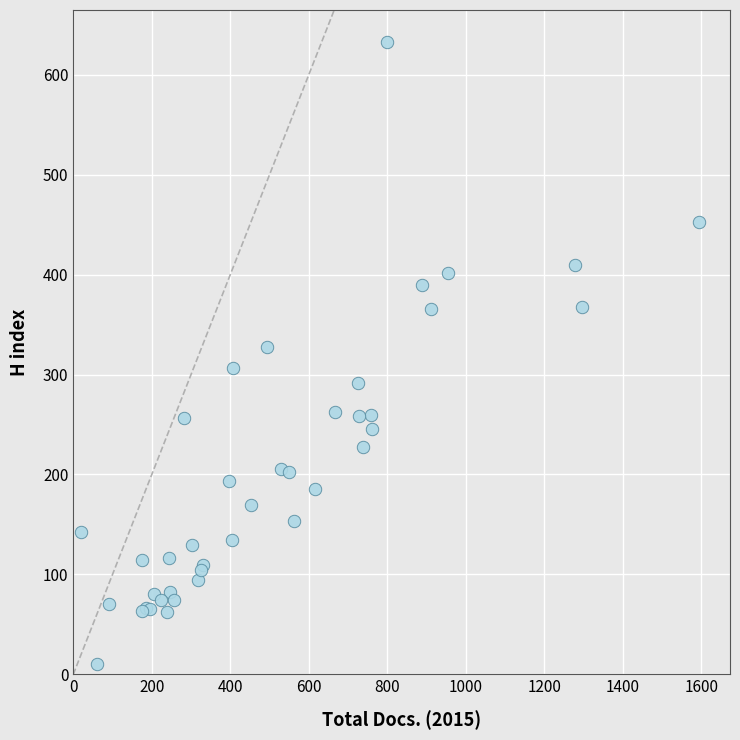

What Y value in the scatter plot is closest to 321?

328